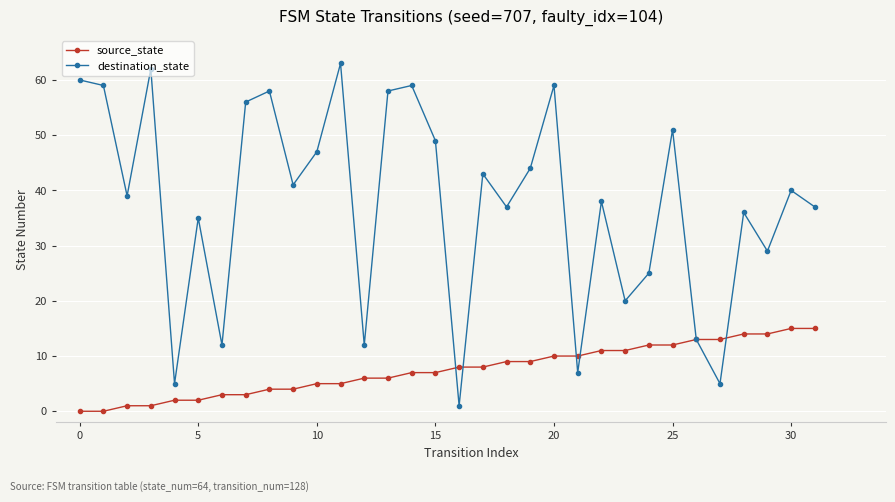

Rank the series by their average value, from lowest to highest.

source_state, destination_state